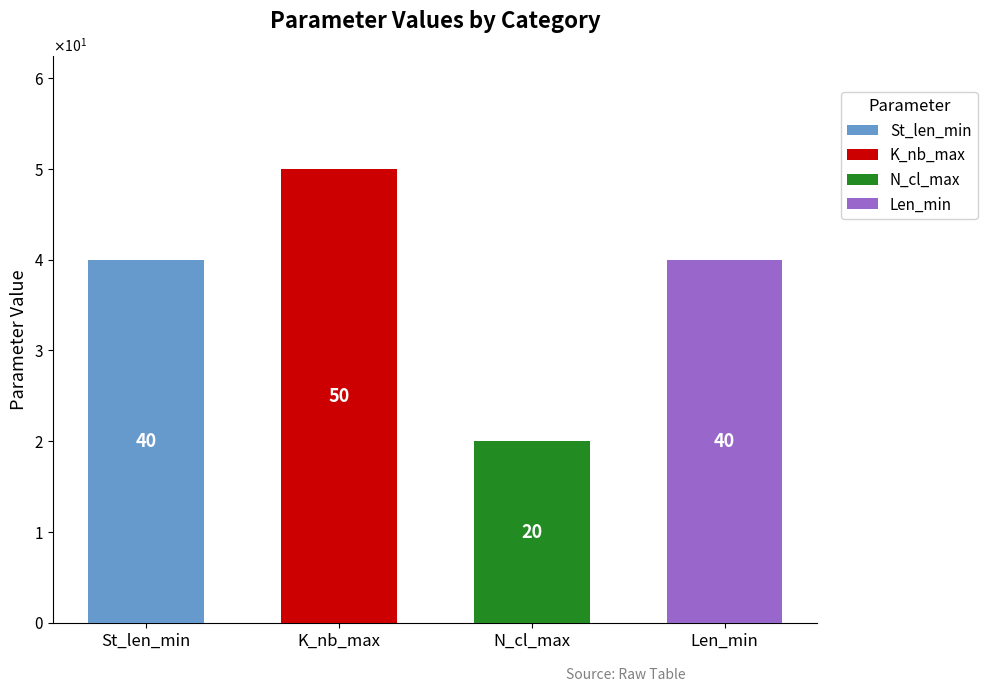

What position from the right is Len_min?

1